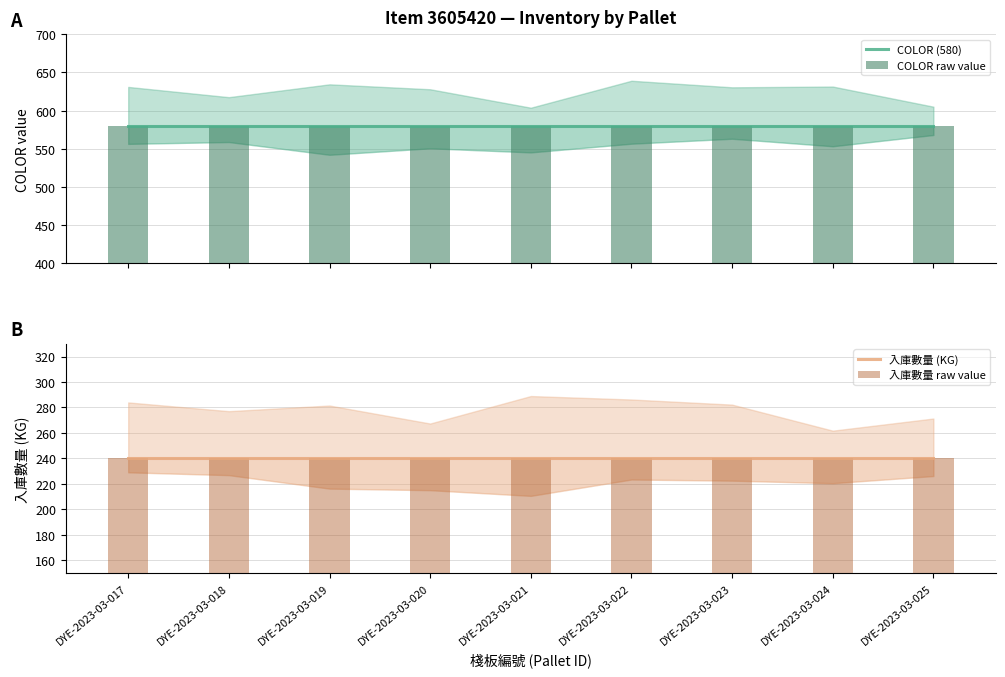

What is the total value across all series at DYE-2023-03-022?

1640